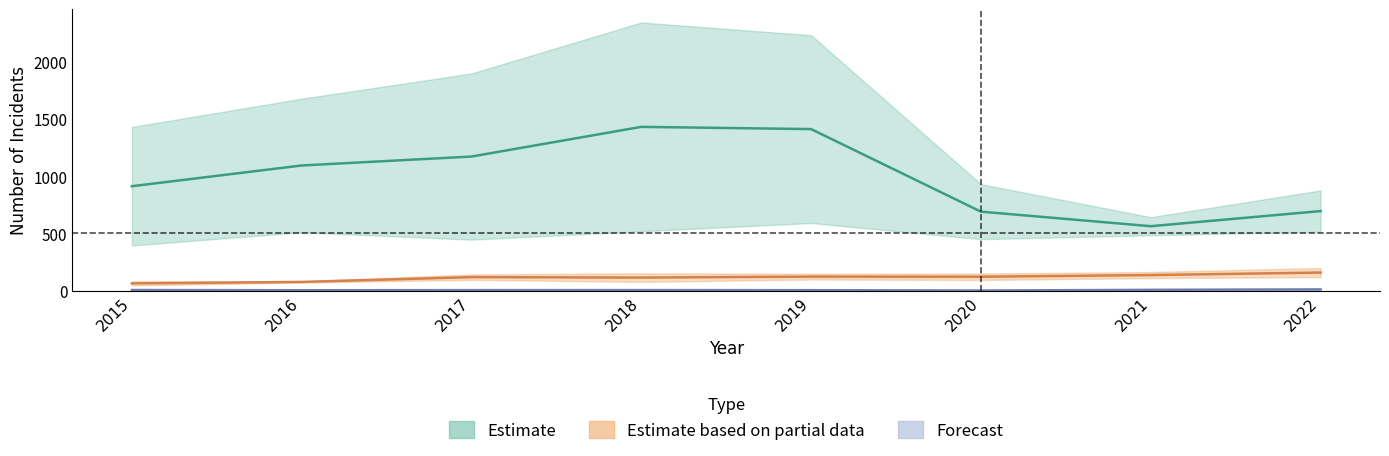

Count the number of categories in the chart.

8